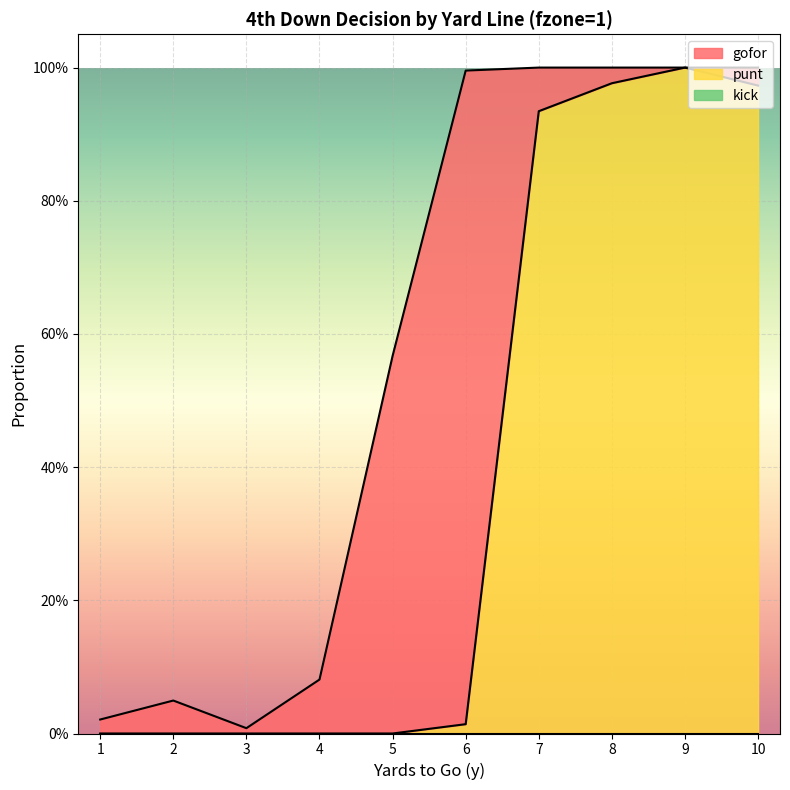

What are all the series names shown in the legend?

gofor, punt, kick